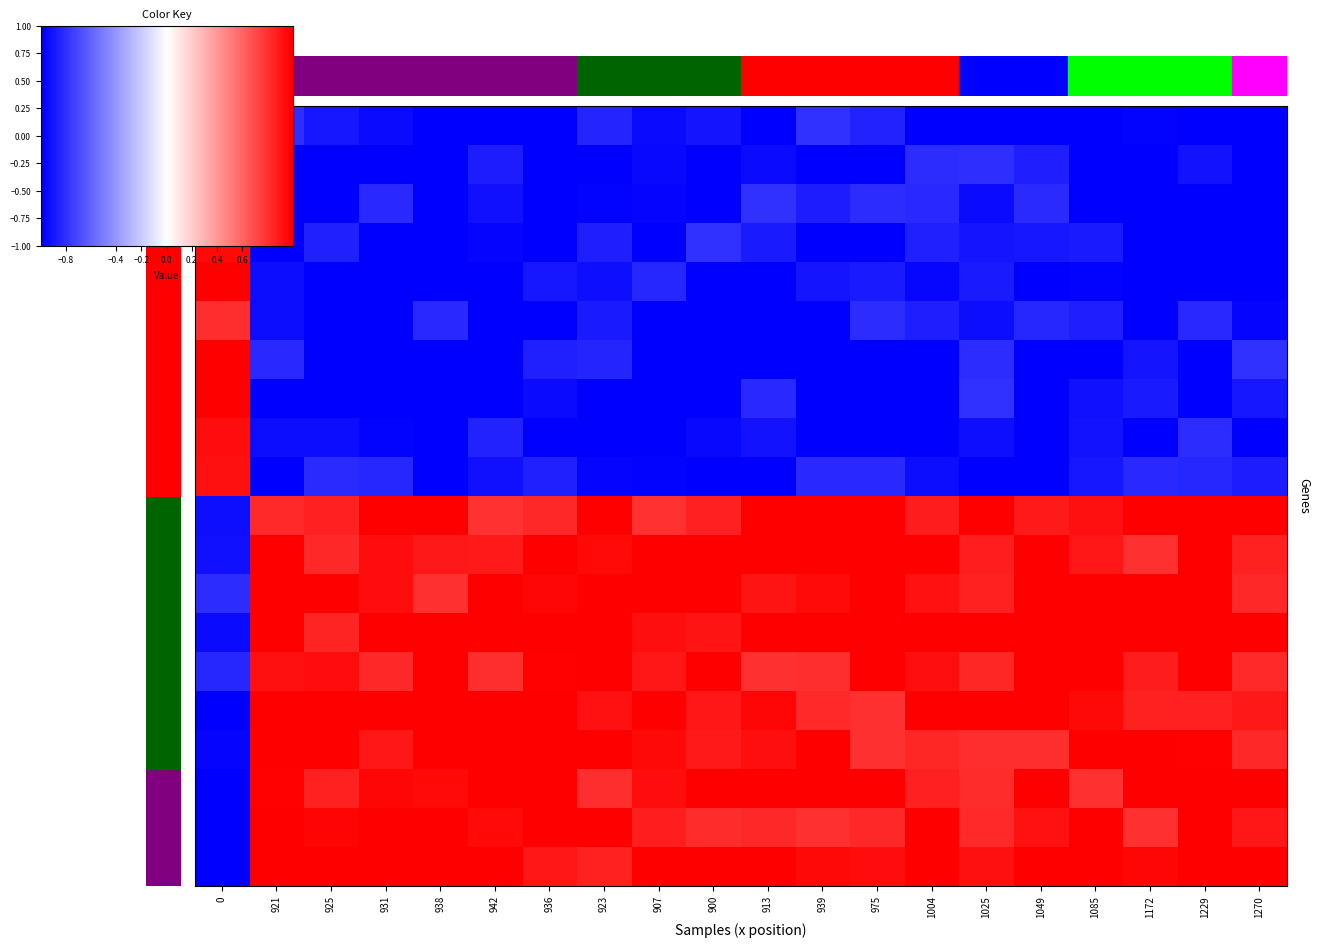

What is the average value of the screen start series?

0.9